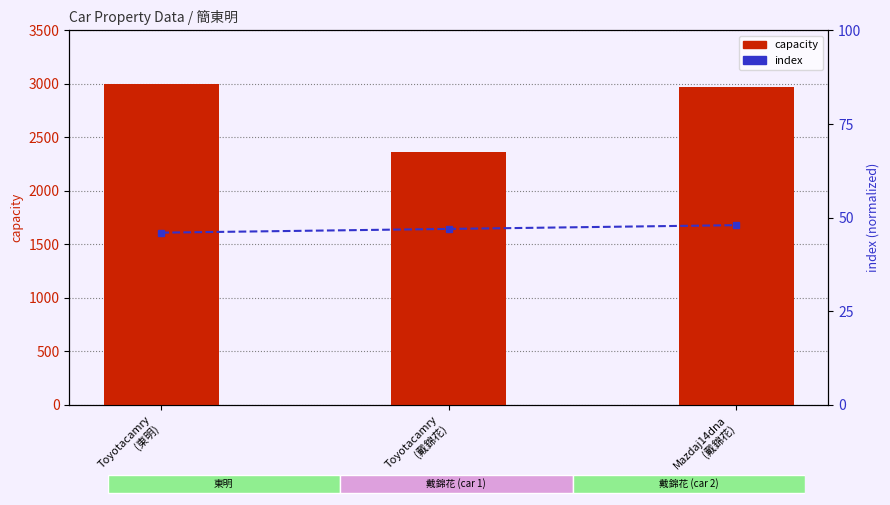

The value of index at Mazdaj14dna
(戴錦花) is 70. True or false?

False